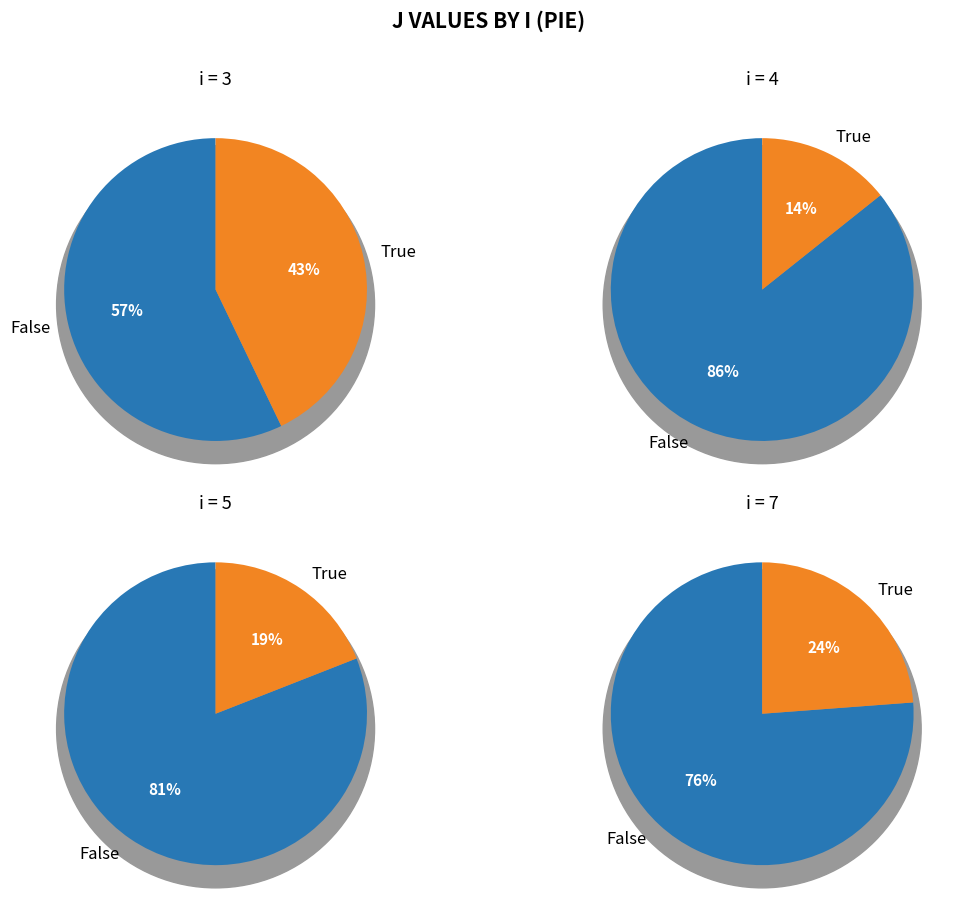

What is the ratio of the value at 7 to the value at 5?

1.2